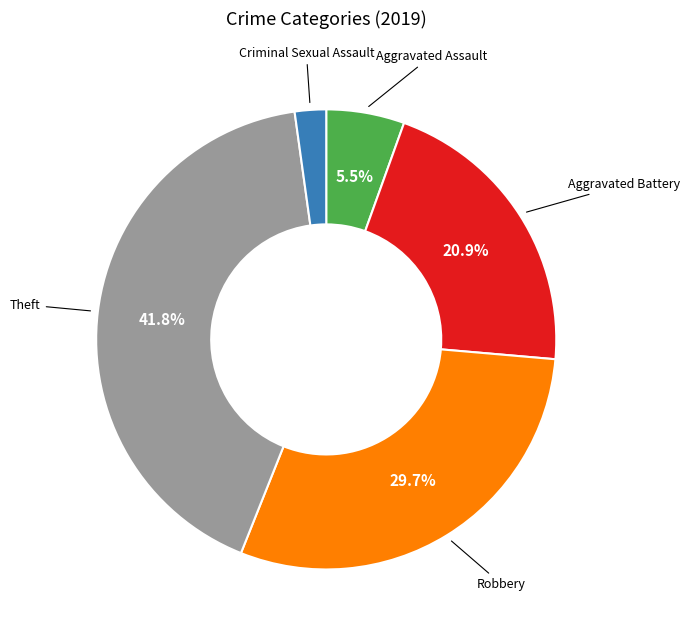

To the nearest percent, what is the difference between the largest and smallest slice percentages?

40%